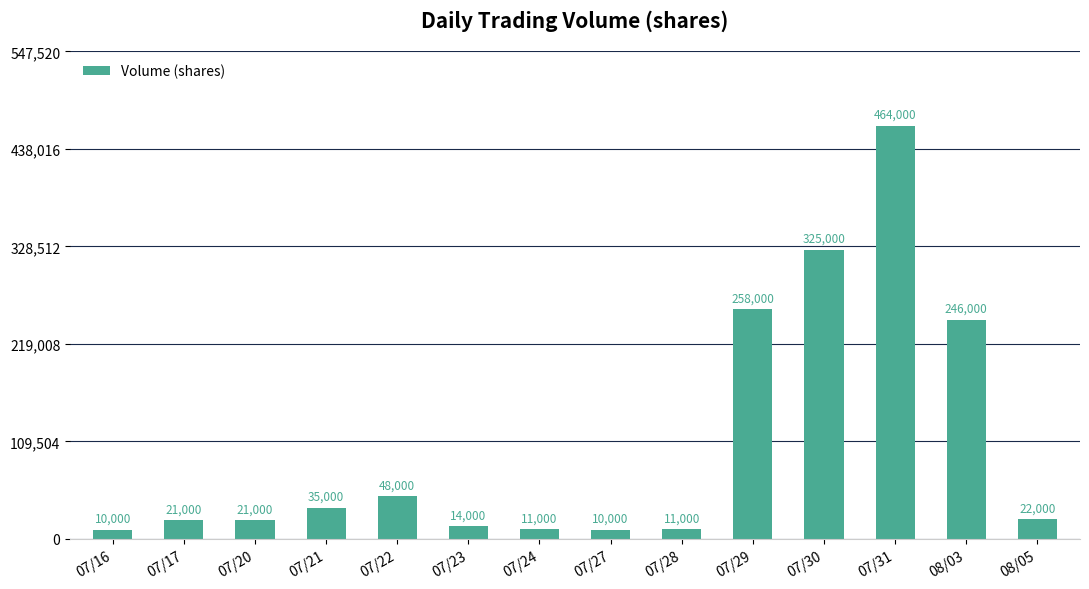

How many bars are there in total?

14